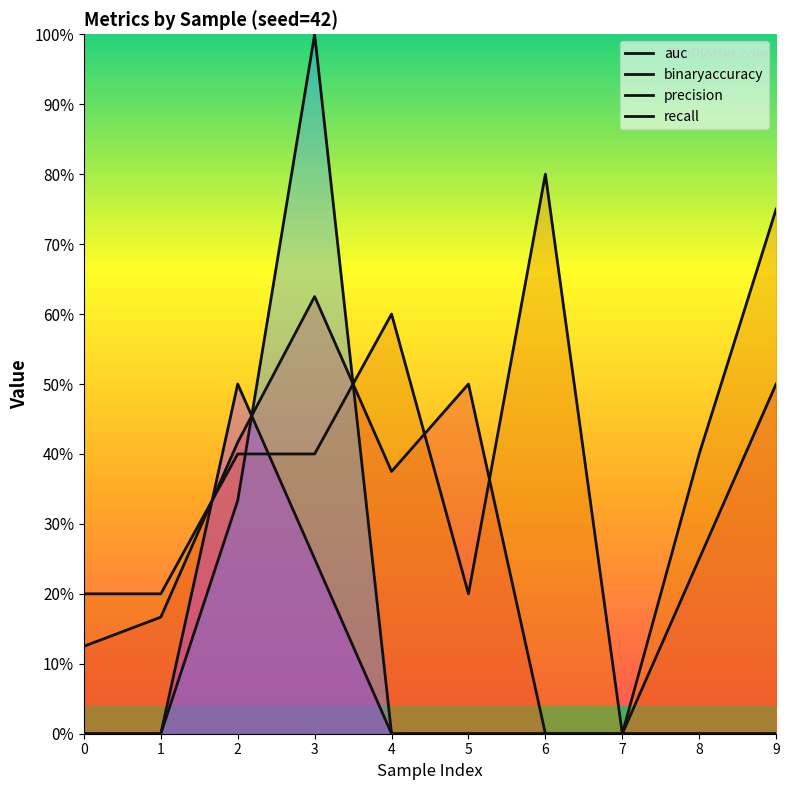

True or false: precision and binaryaccuracy cross at least once.

True